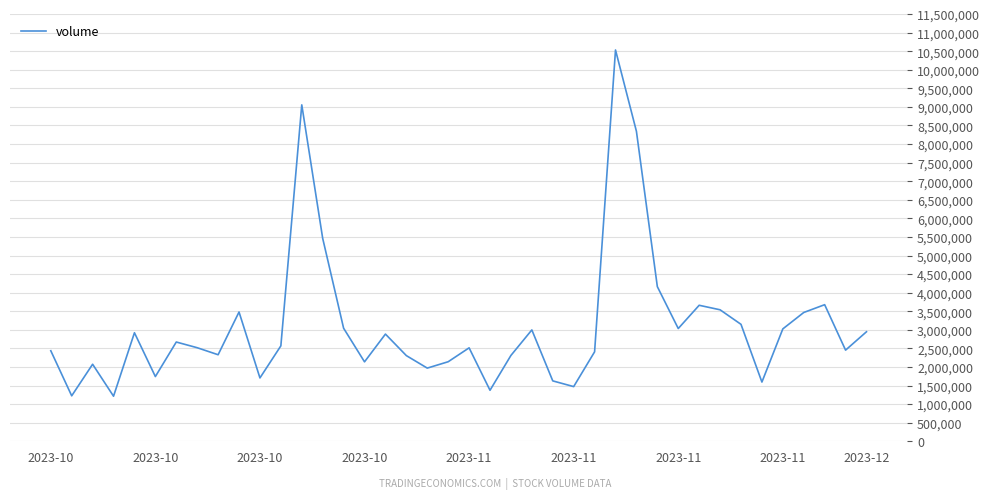

Is this an area chart (filled region under the line)?

No